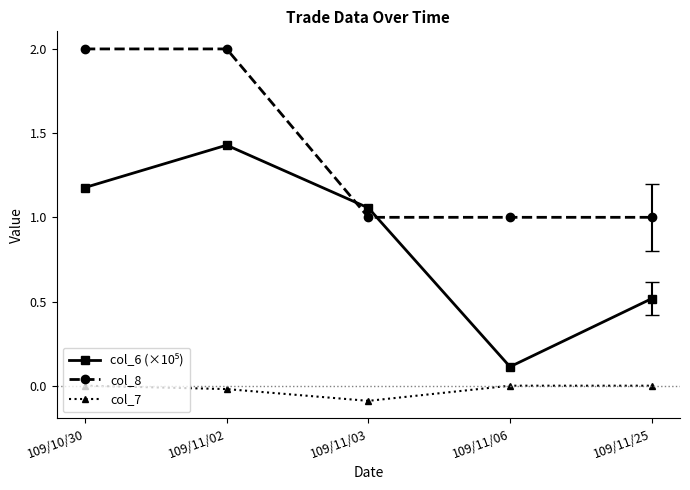

At which category is the sum across all series the highest?

109/11/02